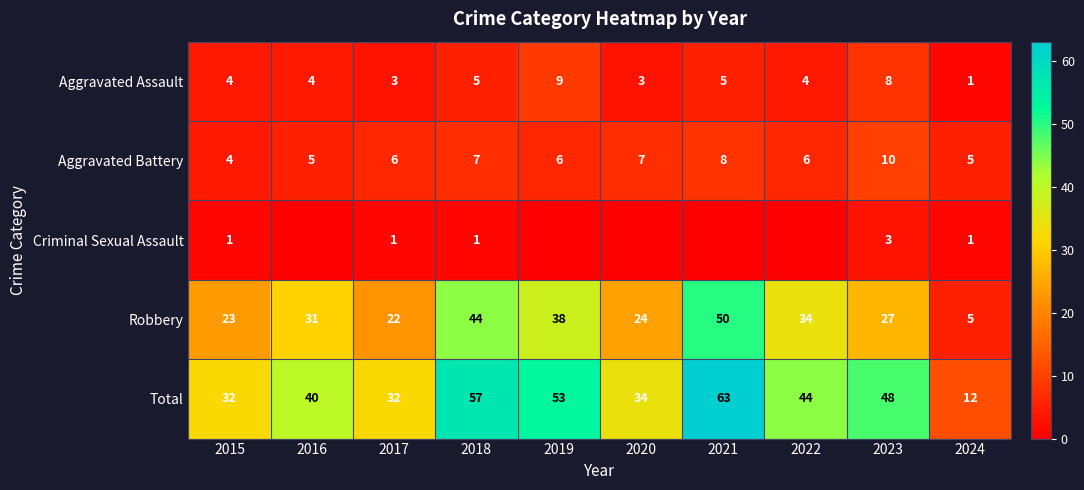

Where is Aggravated Assault nearest to the value 5?

2018